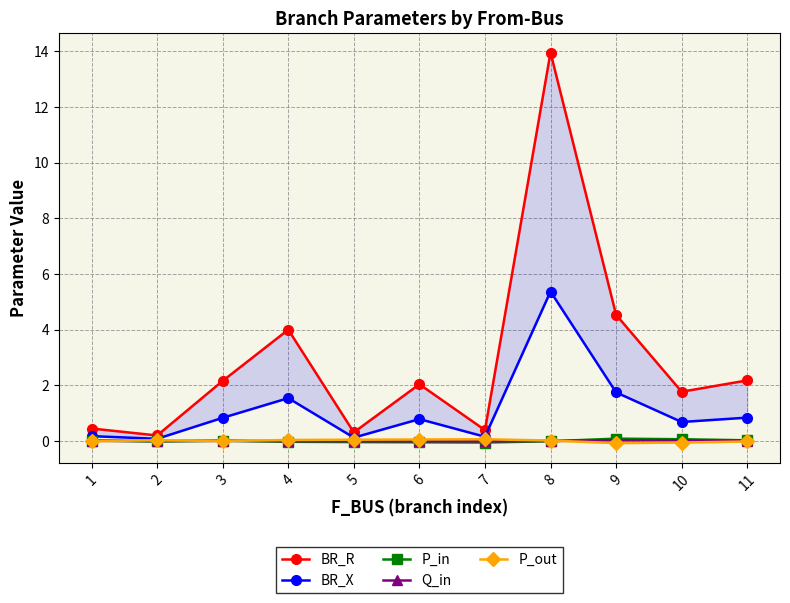

How many interior local valleys does the P_in series have?

2